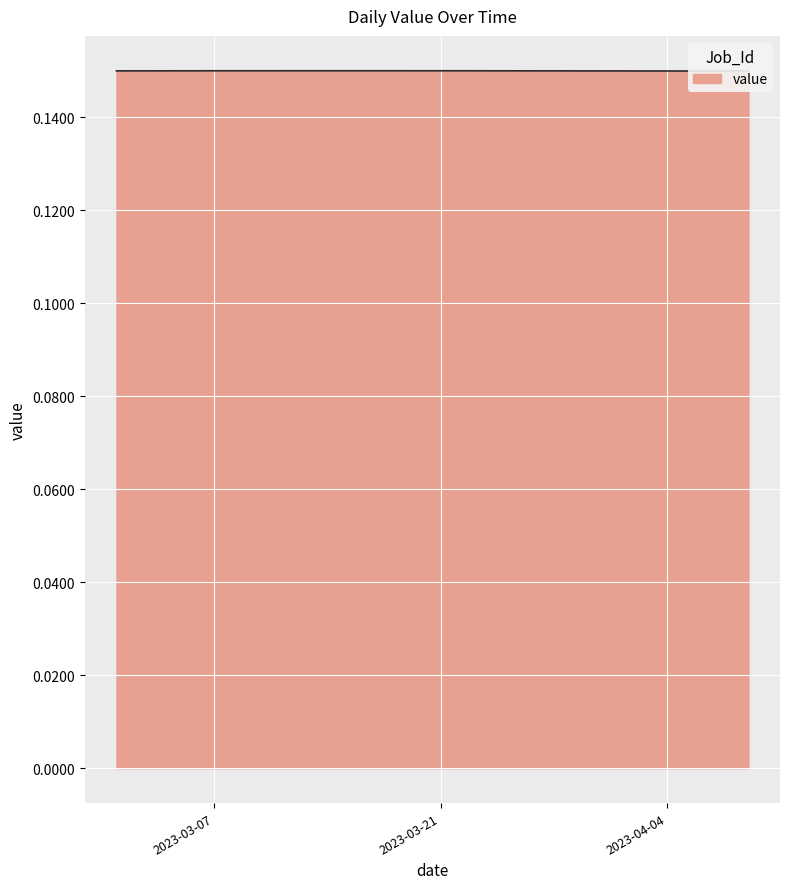

List the labels in order of value, smallest first.

2023-04-05, 2023-04-04, 2023-04-03, 2023-04-06, 2023-04-02, 2023-04-01, 2023-04-07, 2023-03-31, 2023-03-30, 2023-04-08, 2023-03-29, 2023-03-01, 2023-03-28, 2023-03-02, 2023-04-09, 2023-03-27, 2023-03-03, 2023-03-26, 2023-03-04, 2023-03-25, 2023-03-05, 2023-03-24, 2023-03-06, 2023-03-23, 2023-03-07, 2023-03-22, 2023-03-08, 2023-03-21, 2023-03-09, 2023-03-20, 2023-03-10, 2023-03-19, 2023-03-11, 2023-03-18, 2023-03-12, 2023-03-17, 2023-03-13, 2023-03-16, 2023-03-14, 2023-03-15